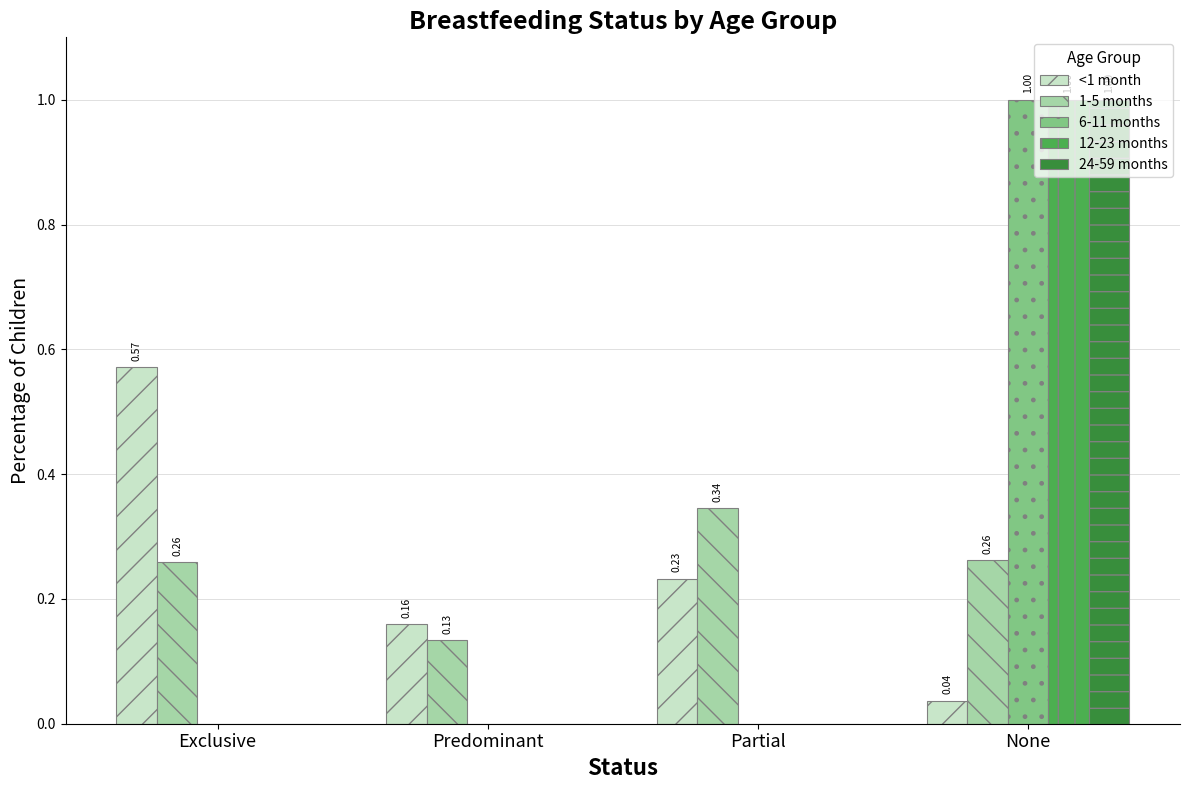

At which category is the sum across all series the highest?

None